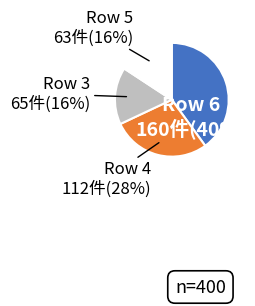

Which slice is the largest?

Row 6